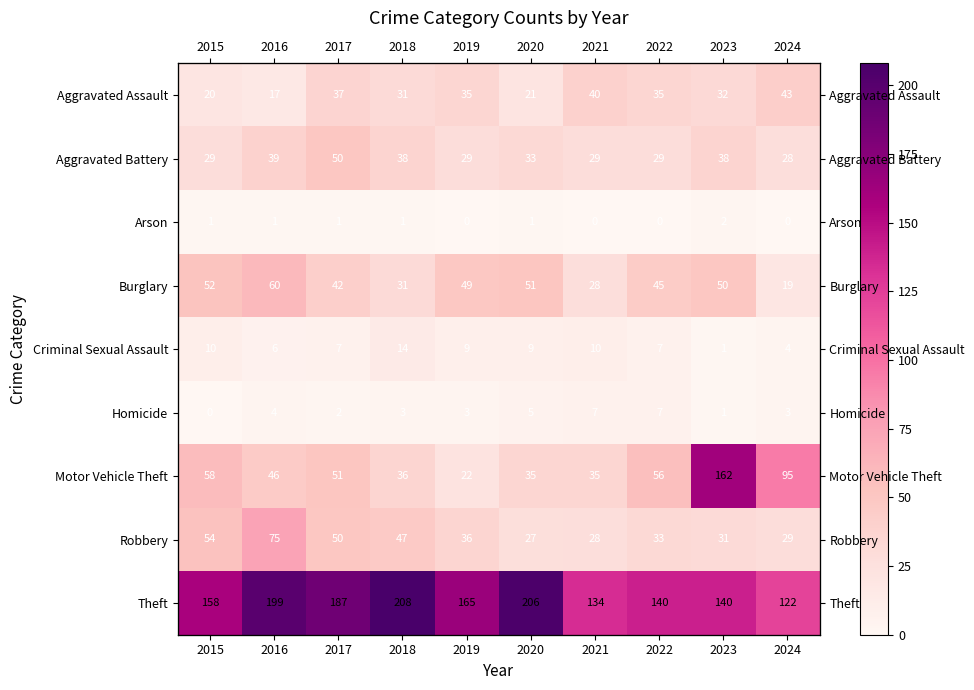

Which category has the lowest value in the Robbery series?

2020